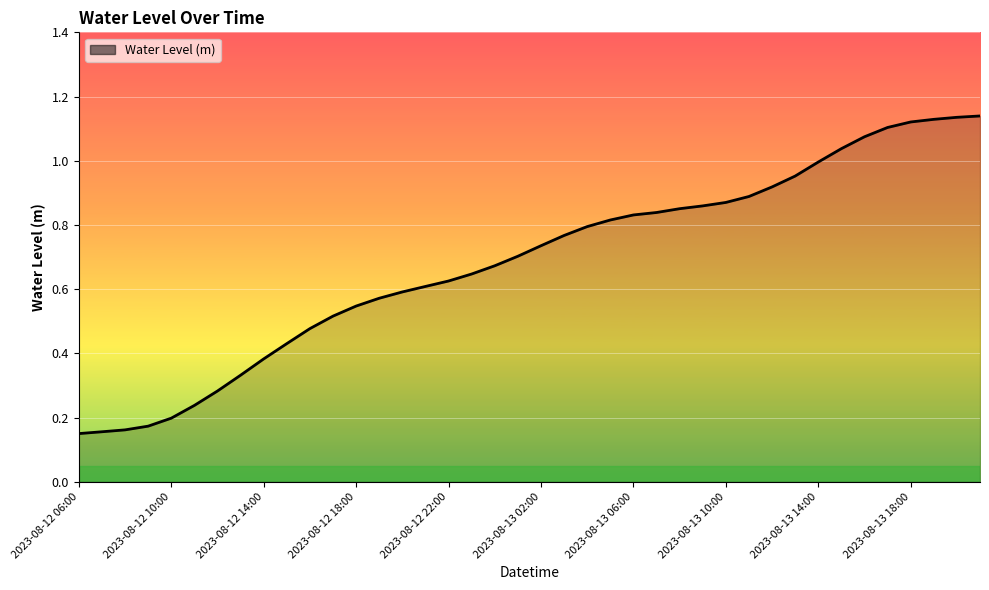

What is the smallest value displayed?

0.2